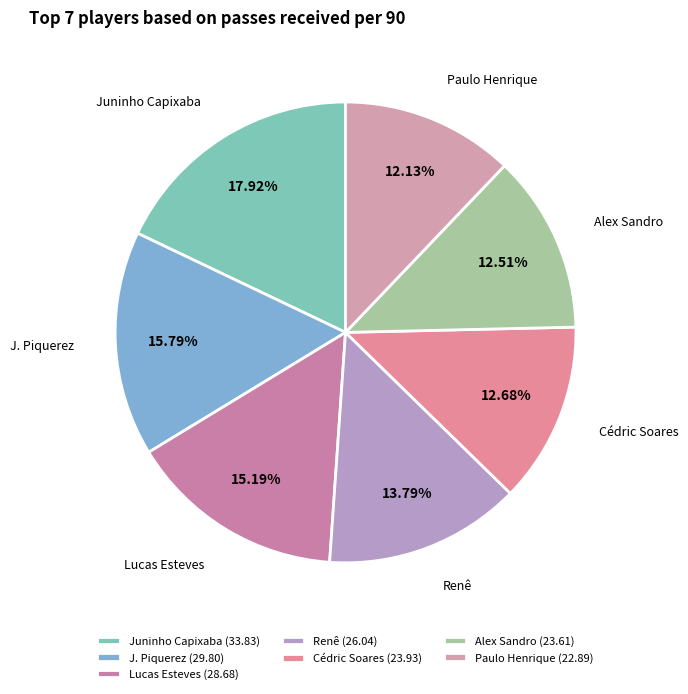

To the nearest percent, what is the average slice percentage?

14%